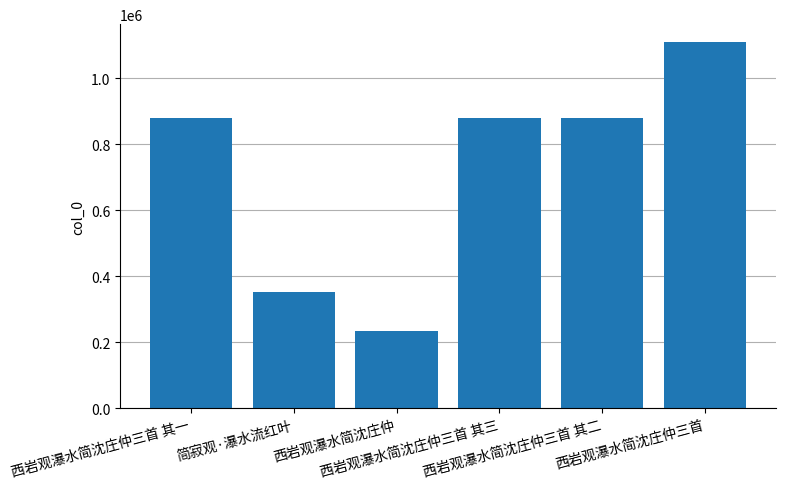

What is the value of the 2nd bar from the left?

351768